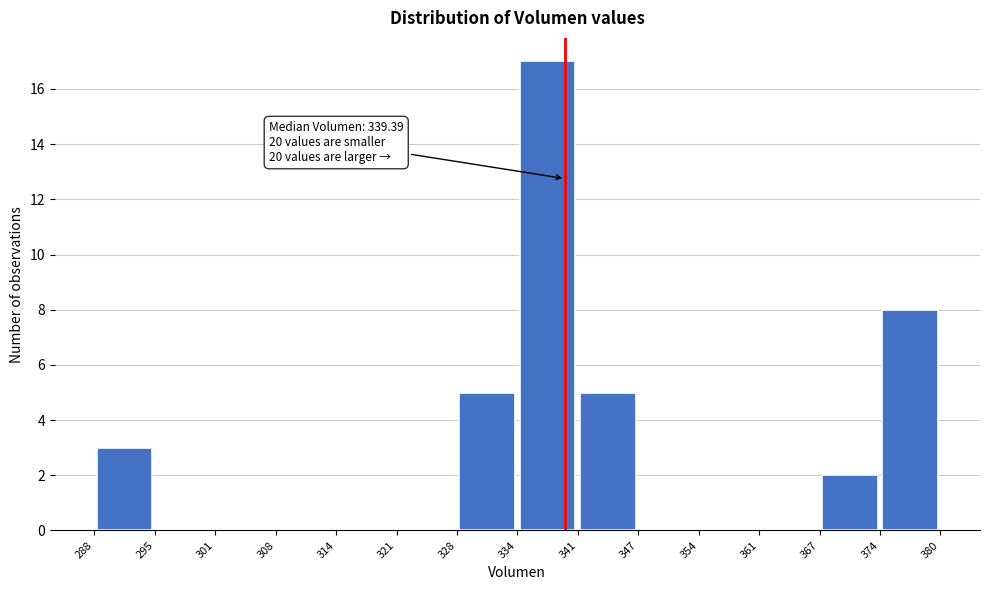

Which range on the x-axis has the tallest bar?

334 to 341